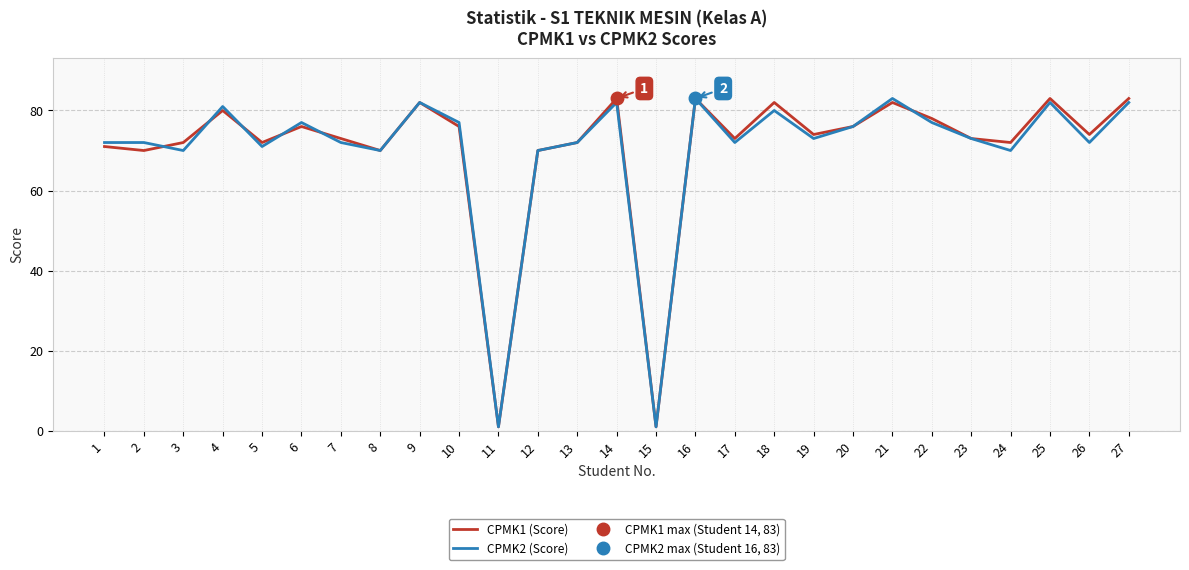

The CPMK1 (Score) series shows 72 at 13. True or false?

True